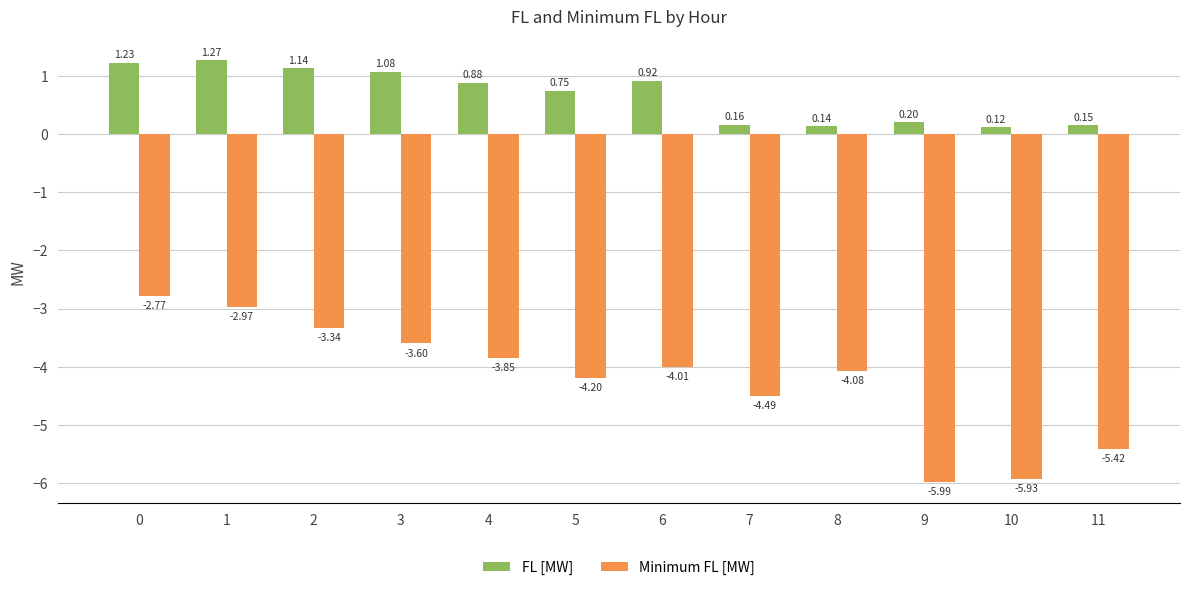

At which category does the chart reach its peak across all series?

1